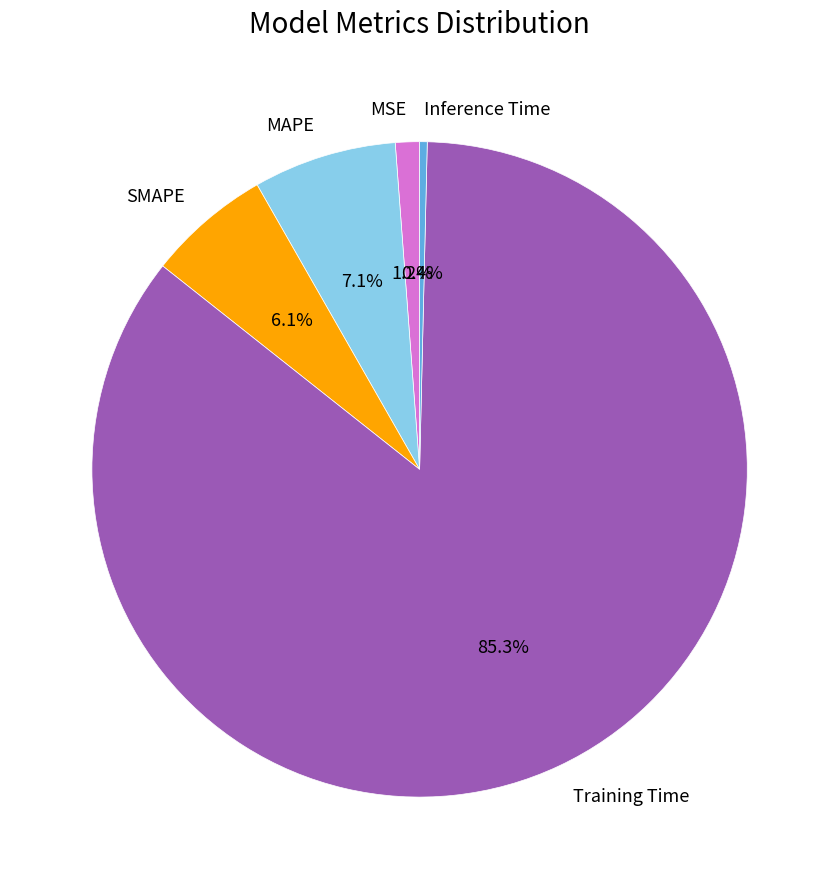

What percentage is NOT represented by MSE?

98.8%